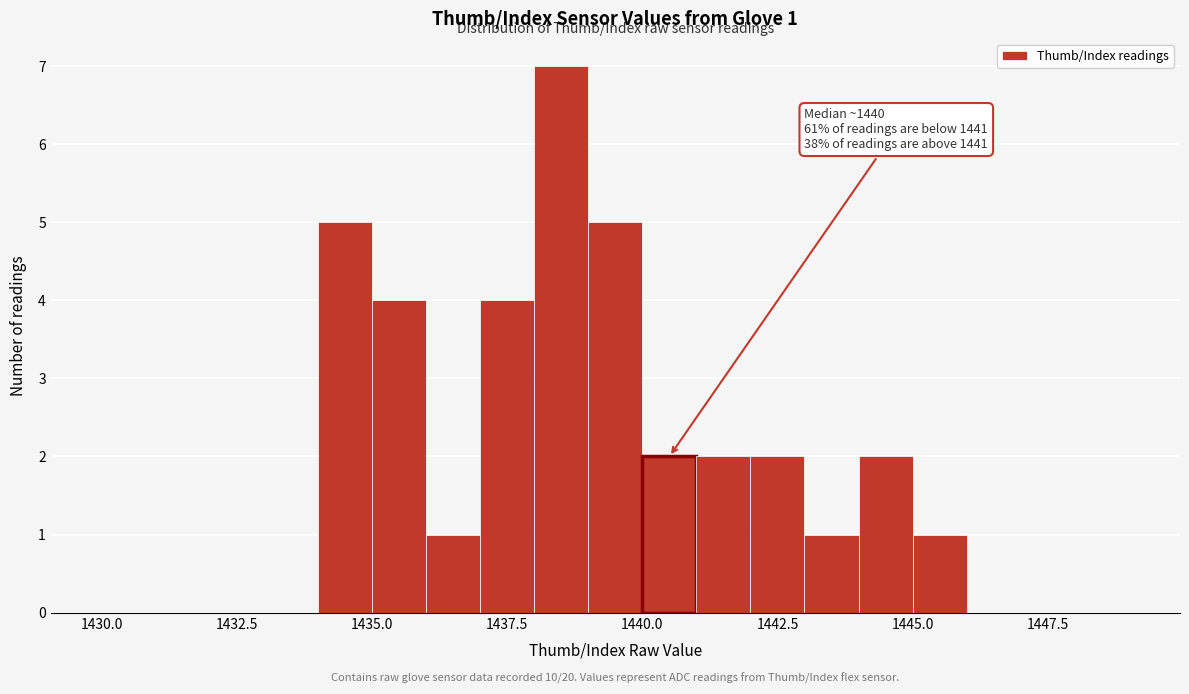

Around what value on the x-axis is the tallest bar? Give the approximate position of its centre, as read against the axis.

1438.5